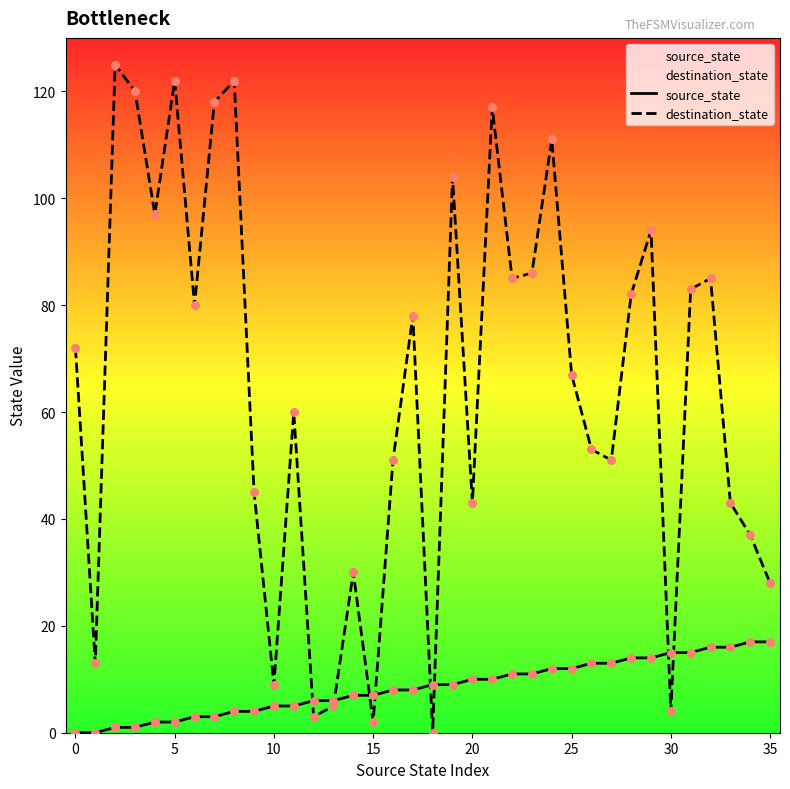

What are all the series names shown in the legend?

source_state, destination_state